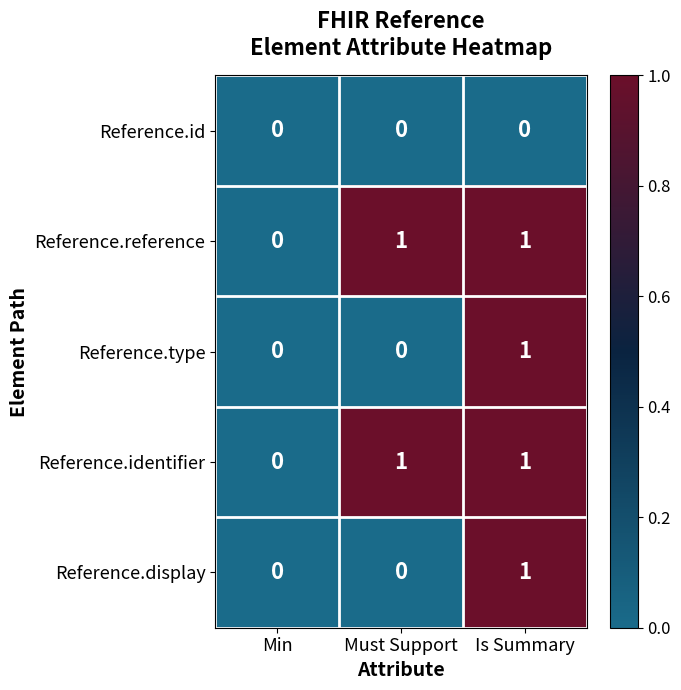

Count the number of categories in the chart.

3